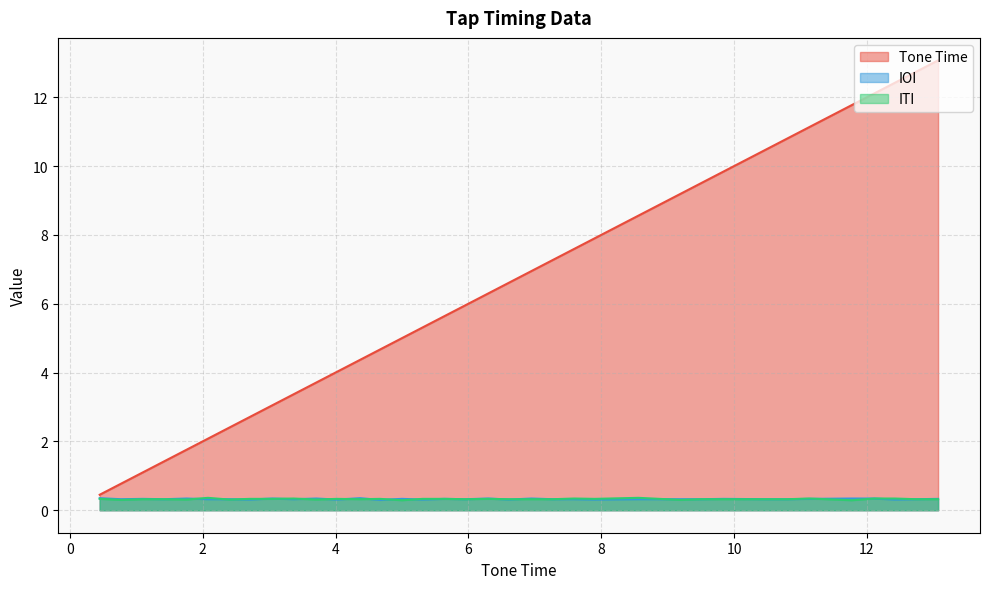

What is the difference between the highest and lowest values at 7.27?

6.9